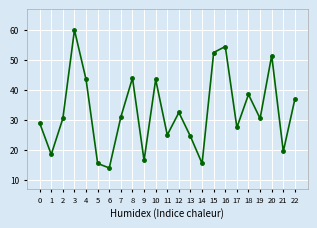

What is the maximum value shown in the chart?

60.0